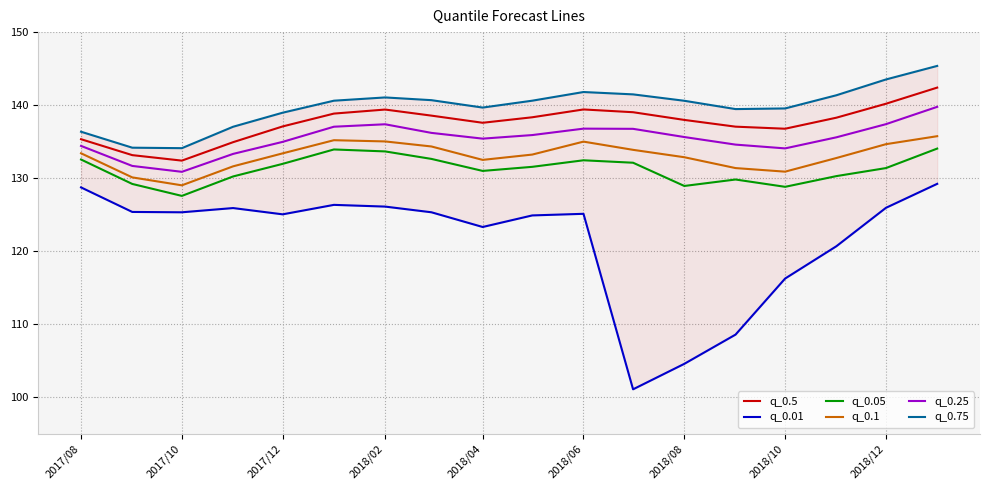

True or false: q_0.1 and q_0.5 cross at least once.

False